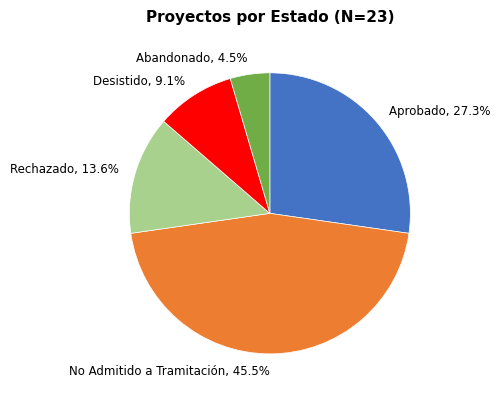

What percentage do Abandonado, 4.5% and No Admitido a Tramitación, 45.5% together represent?

50.0%